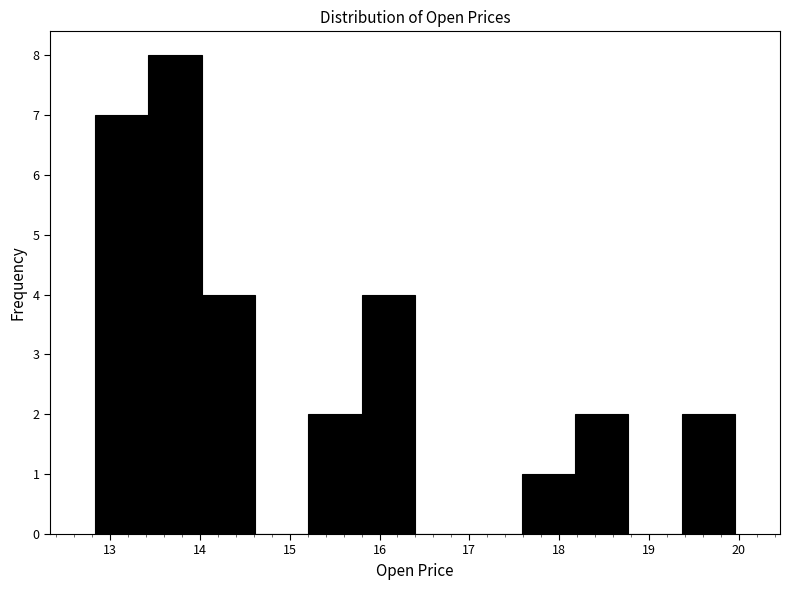

Which range on the x-axis has the tallest bar?

13.4 to 14.0